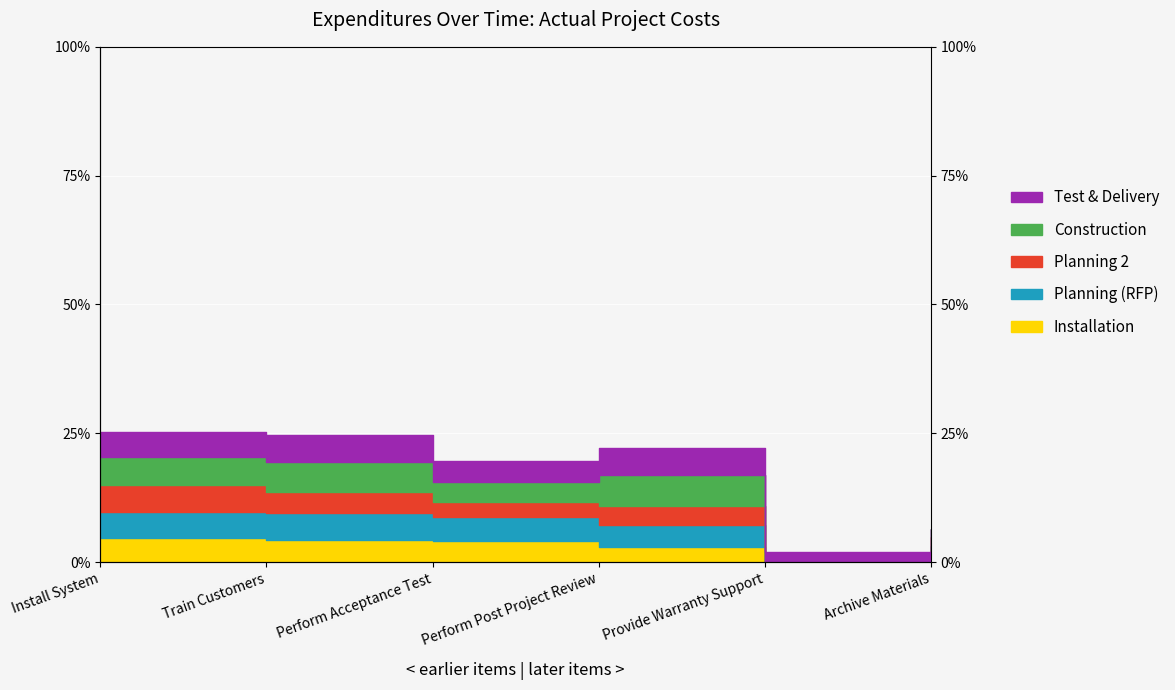

What is the spread (max minus min) of values at Archive Materials?

5.3